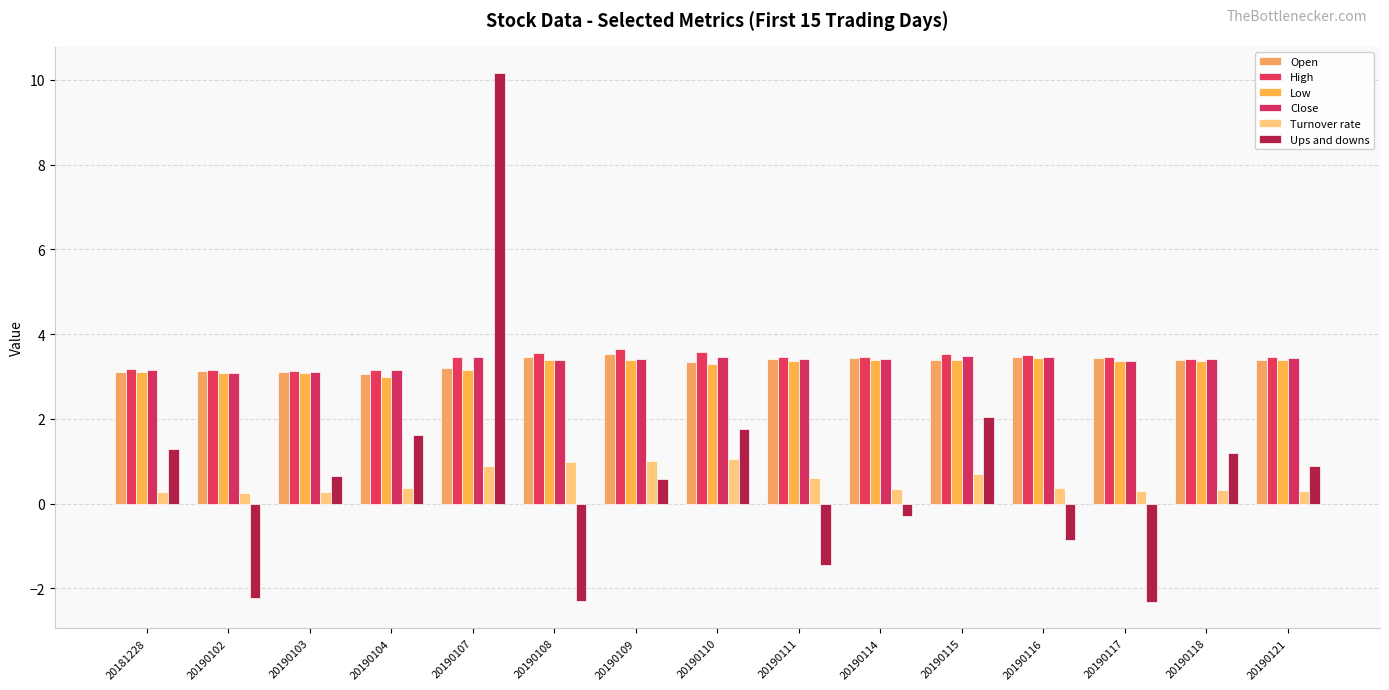

What is the difference between the Close values at 20190117 and 20190116?

0.1